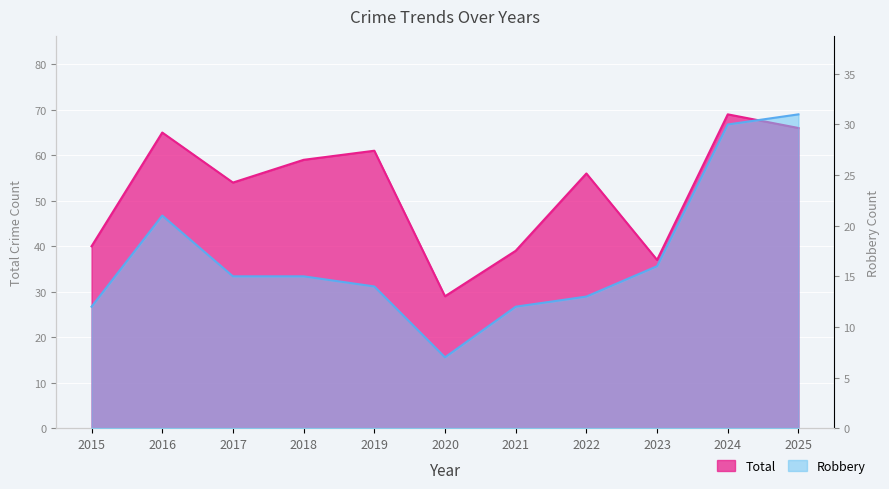

Where does the Robbery series first go above 15?

2016